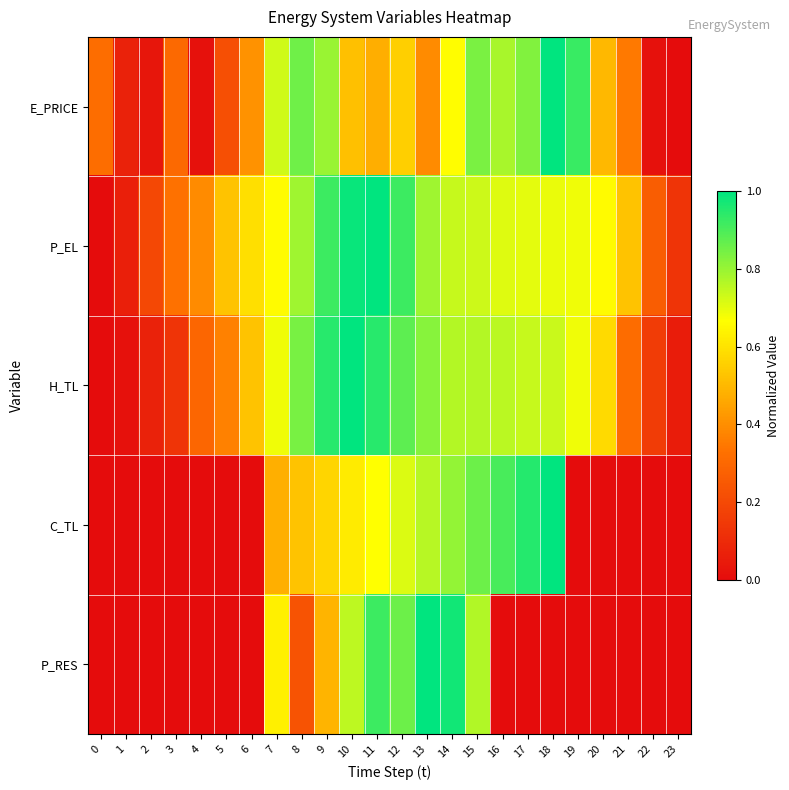

What is the difference between the highest and lowest values at 12?

0.4